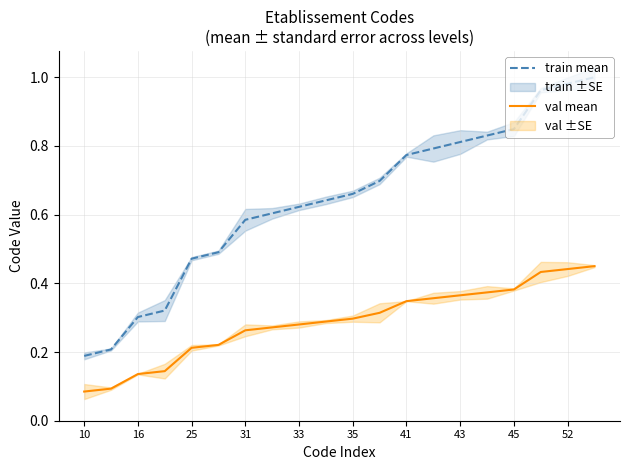

Is it true that val mean equals 0.5 at 35?

False